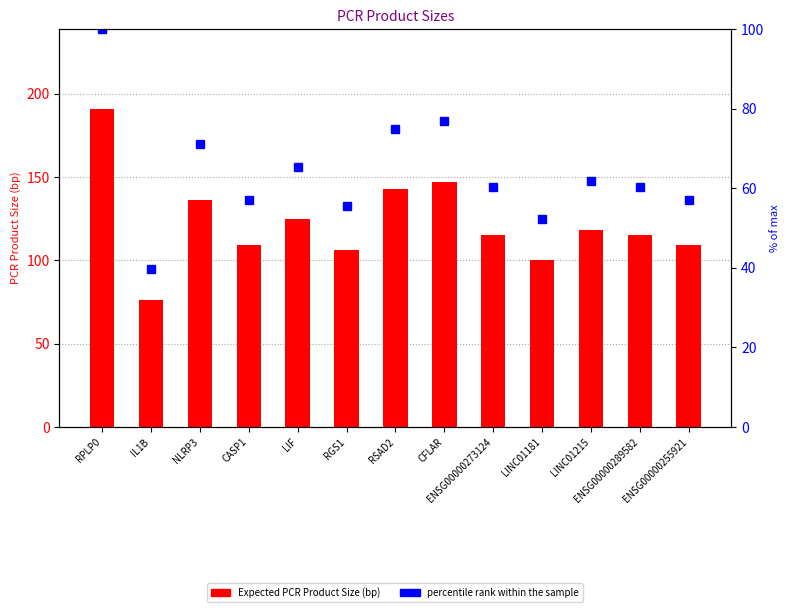

Where does the Expected PCR Product Size (bp) series first go above 115?

RPLP0